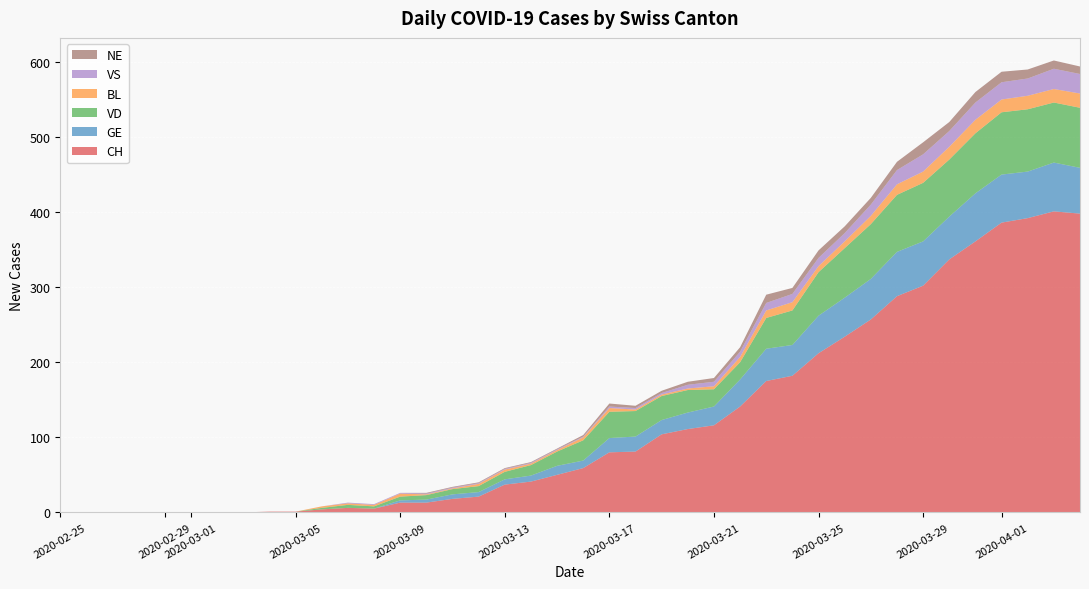

Reading right to left, transcribe all the data shown in this chart.

CH: 398	401	392	386	361	337	302	288	257	234	212	182	175	141	116	111	104	81	80	59	50	41	37	21	18	13	13	5	6	4	1	1	0	0	0	0	0	0	0	0
GE: 61	65	62	64	64	57	59	59	54	52	50	41	43	36	25	22	19	20	19	10	12	8	7	6	6	4	3	0	0	0	0	0	0	0	0	0	0	0	0	0
VD: 80	80	83	83	80	76	78	76	73	66	58	46	41	23	23	30	32	34	35	27	19	14	10	8	7	6	5	3	4	2	0	0	0	0	0	0	0	0	0	0
BL: 19	18	18	17	18	17	15	14	11	9	8	11	10	7	4	2	2	2	5	4	2	2	3	3	1	1	4	2	2	2	0	0	0	0	0	0	0	0	0	0
VS: 26	27	23	23	23	21	23	19	15	11	11	11	10	7	6	5	2	2	2	1	1	1	1	1	1	1	1	1	1	0	0	0	0	0	0	0	0	0	0	0
NE: 10	11	12	14	14	12	16	11	9	9	10	8	11	6	5	4	3	3	4	2	1	1	1	1	1	1	0	0	0	0	0	0	0	0	0	0	0	0	0	0